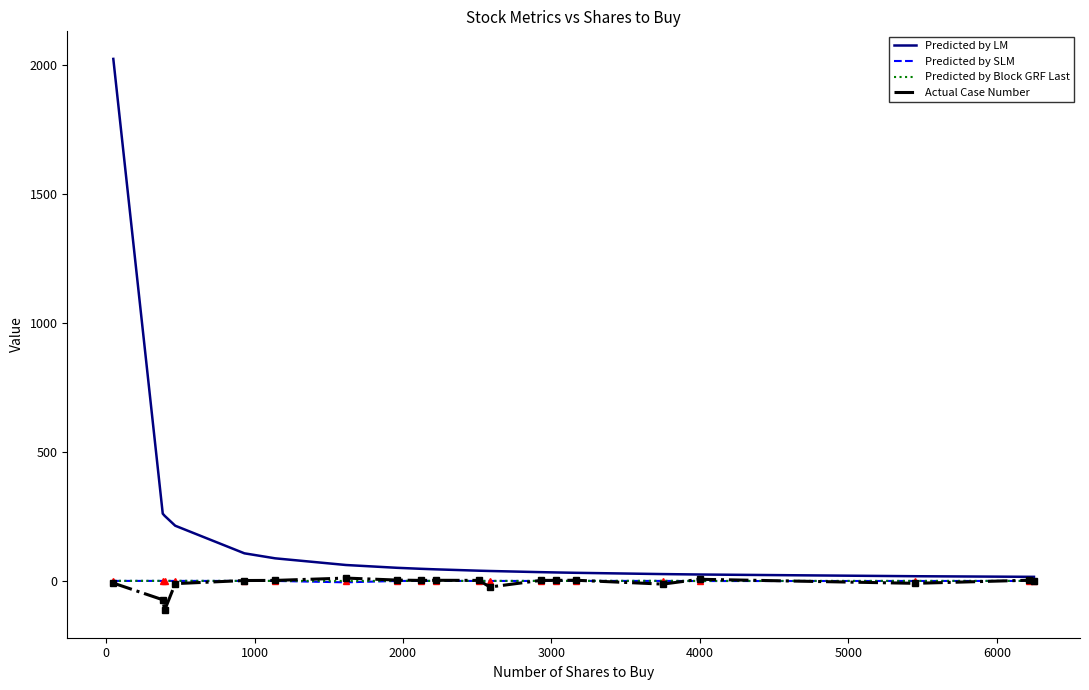

What is the maximum value shown in the chart?

2025.4